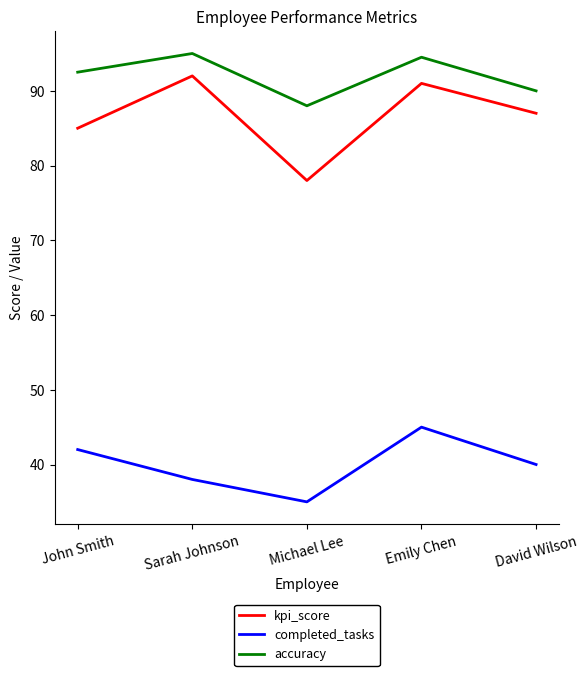

What is the difference between the maximum and minimum values in the kpi_score series?

14.0